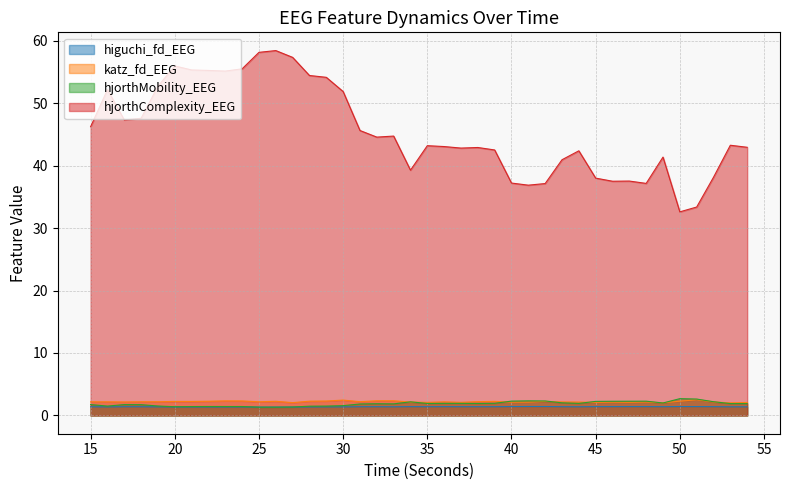

At which category is the sum across all series the highest?

26